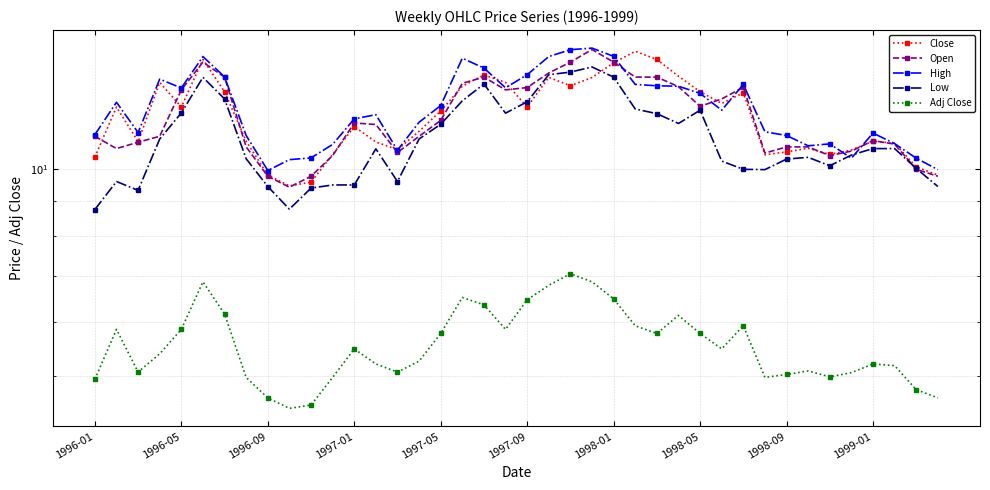

Count the number of categories in the chart.

40